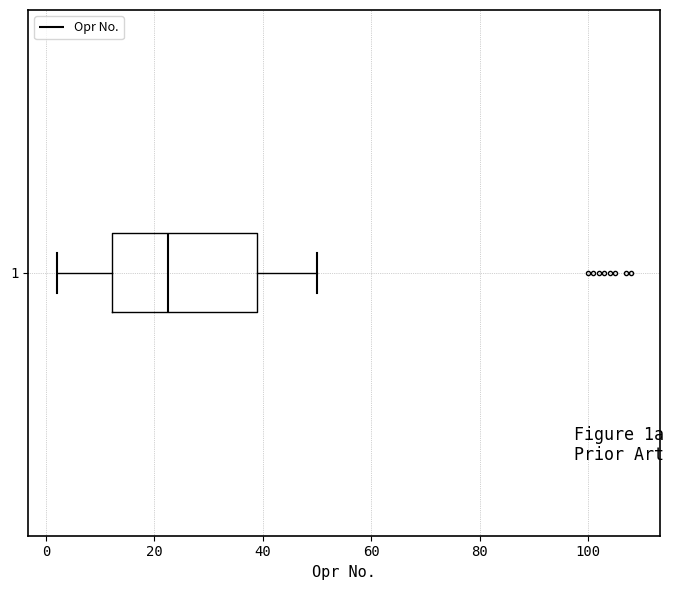

Transcribe this box plot: give where the median line is, the range the box spans, and where the two whiskers end, as read against the x-axis. The values are not printed on the chart, so give them approximately, as read against the axis.

median 22, box 12 to 40, whiskers 2 to 50